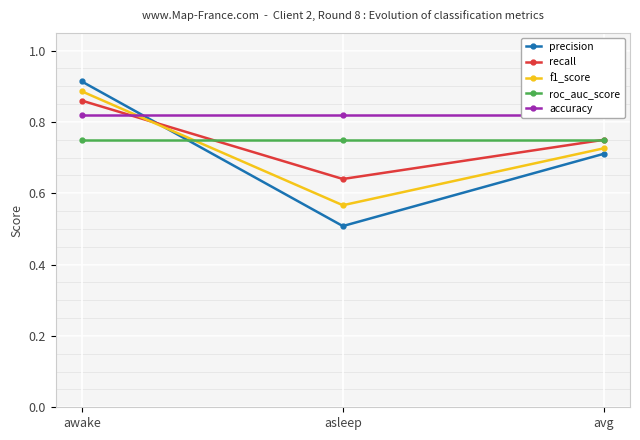

At which category does the chart reach its minimum across all series?

asleep